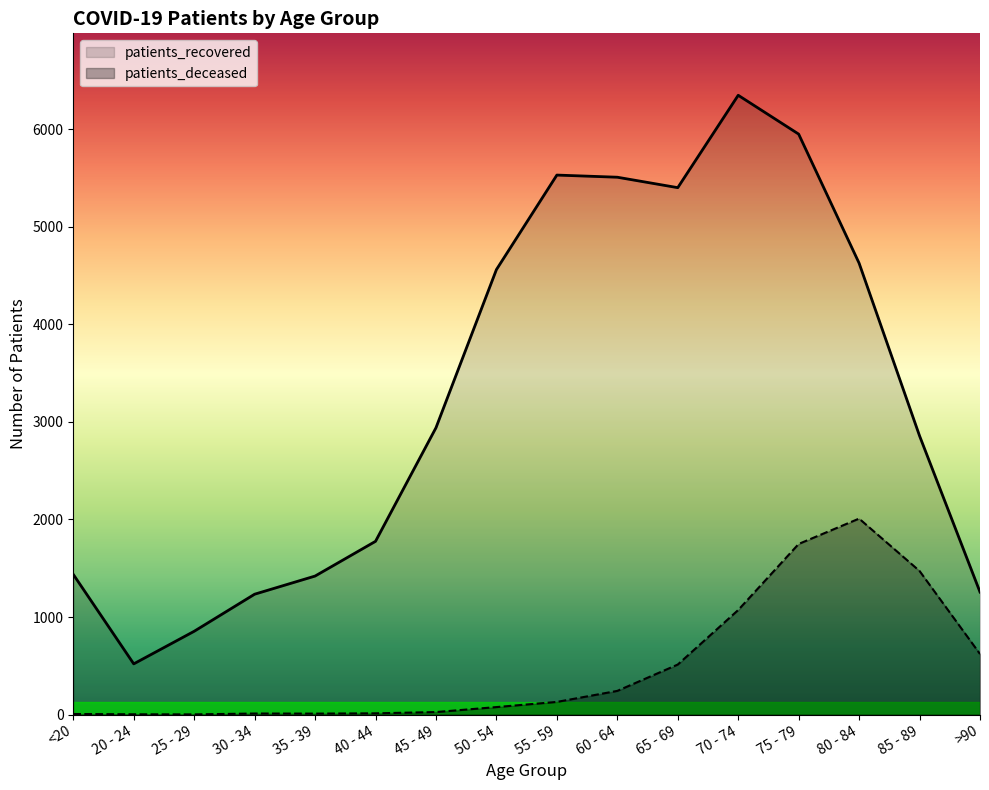

Is the value of patients_deceased at <20 greater than the value of patients_recovered at 85 - 89?

No